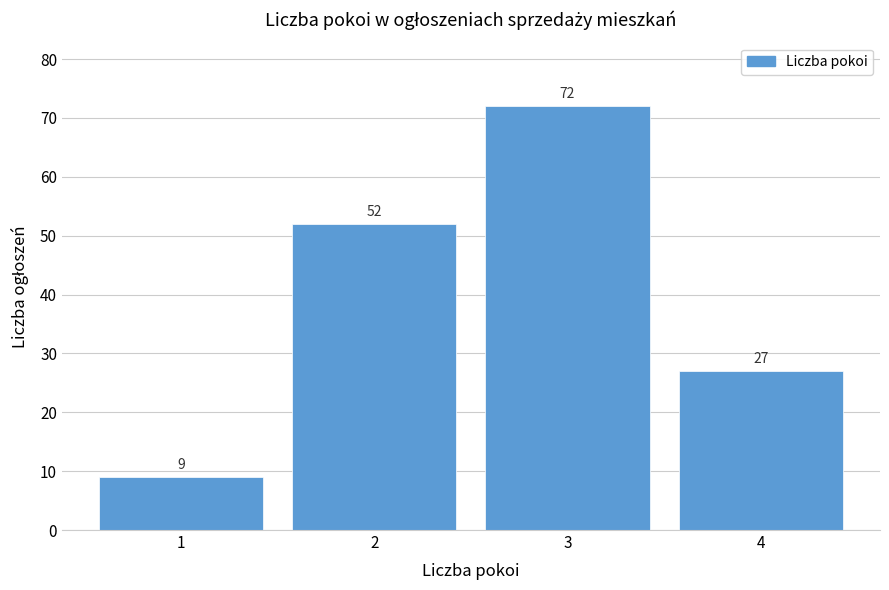

Reading right to left, transcribe all the data shown in this chart.

27	72	52	9